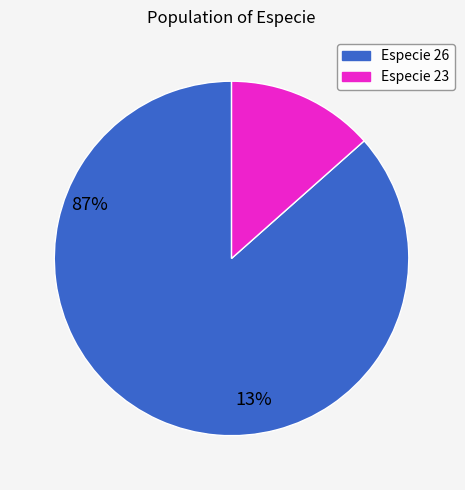

Is there a majority slice in this chart?

Yes